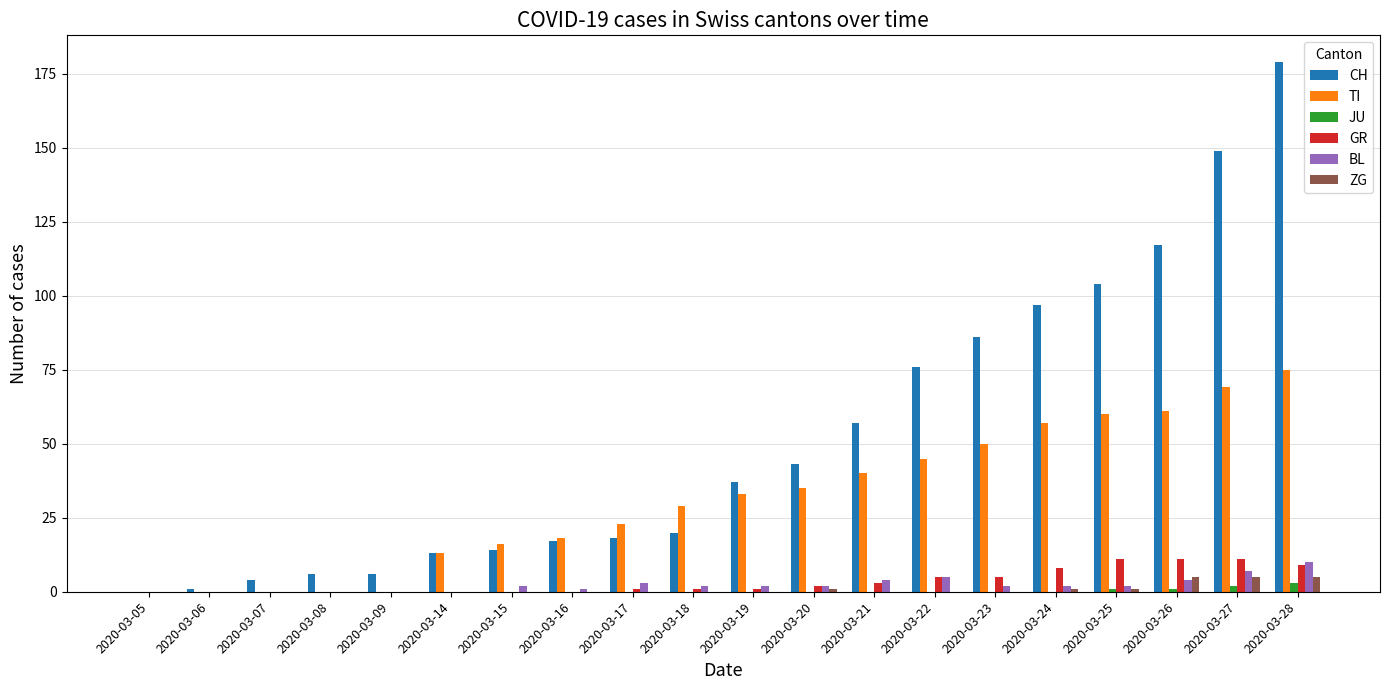

Which series changed the most between 2020-03-07 and 2020-03-22?

CH